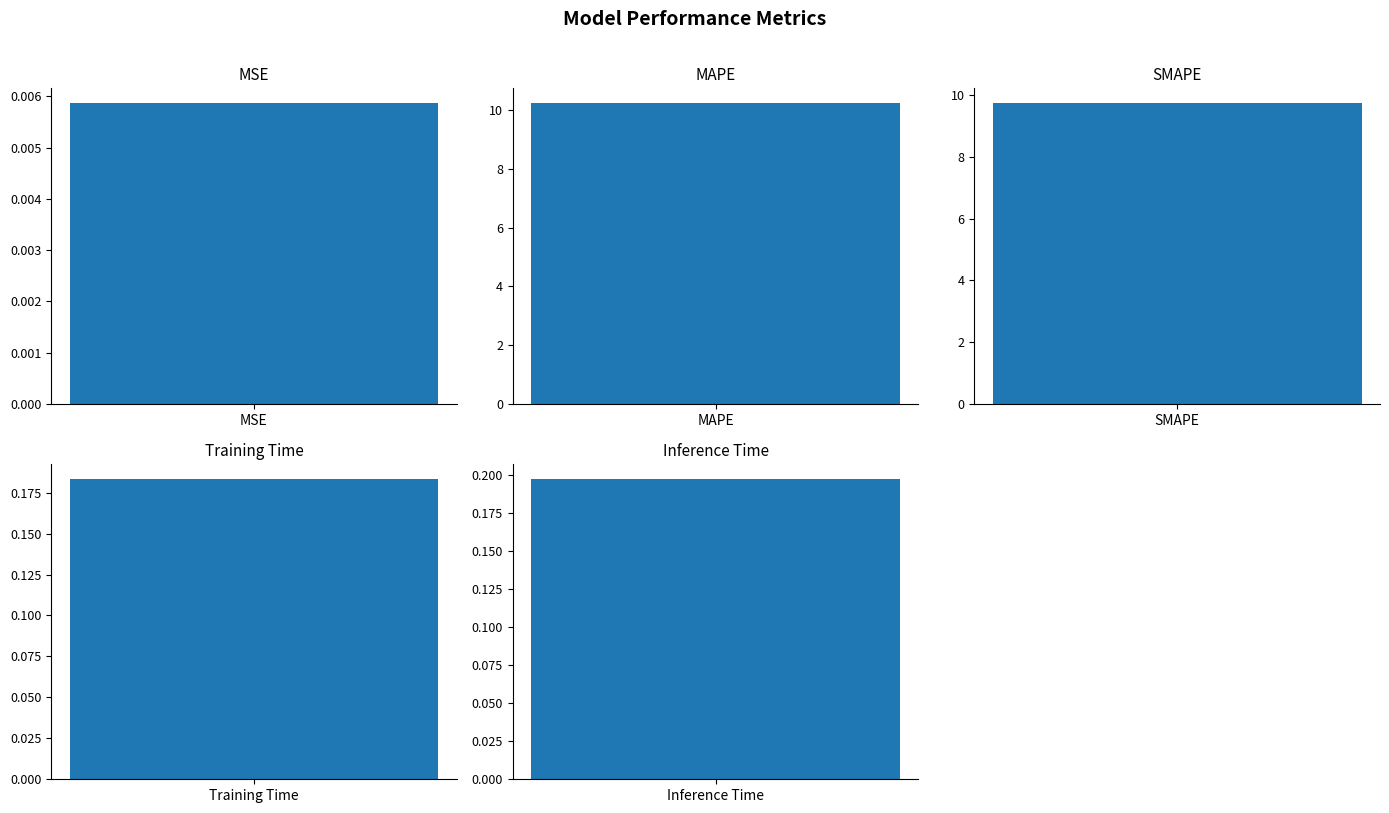

At which label is the value closest to 5?

SMAPE